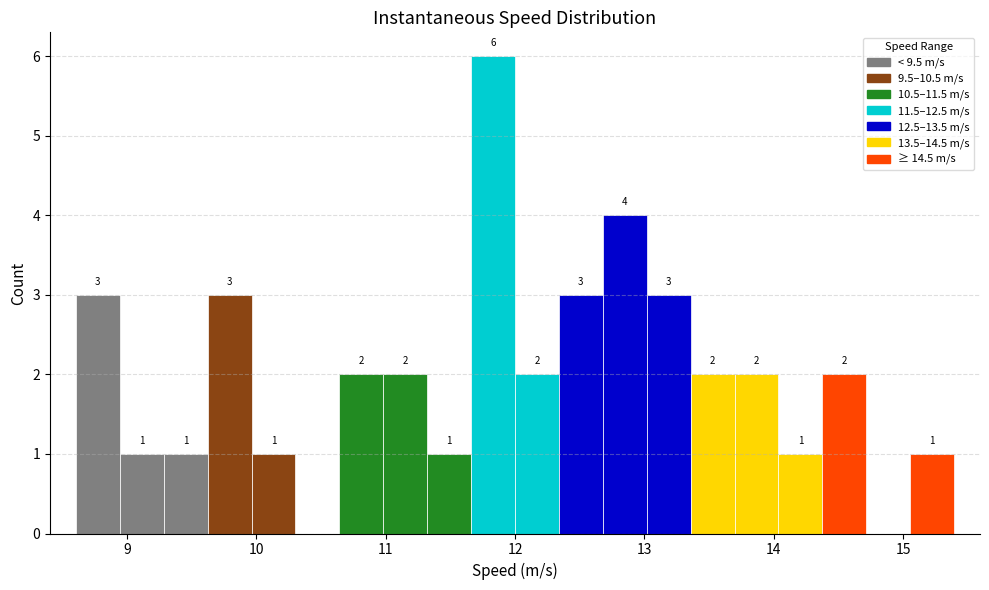

Around what value on the x-axis is the tallest bar? Give the approximate position of its centre, as read against the axis.

11.8